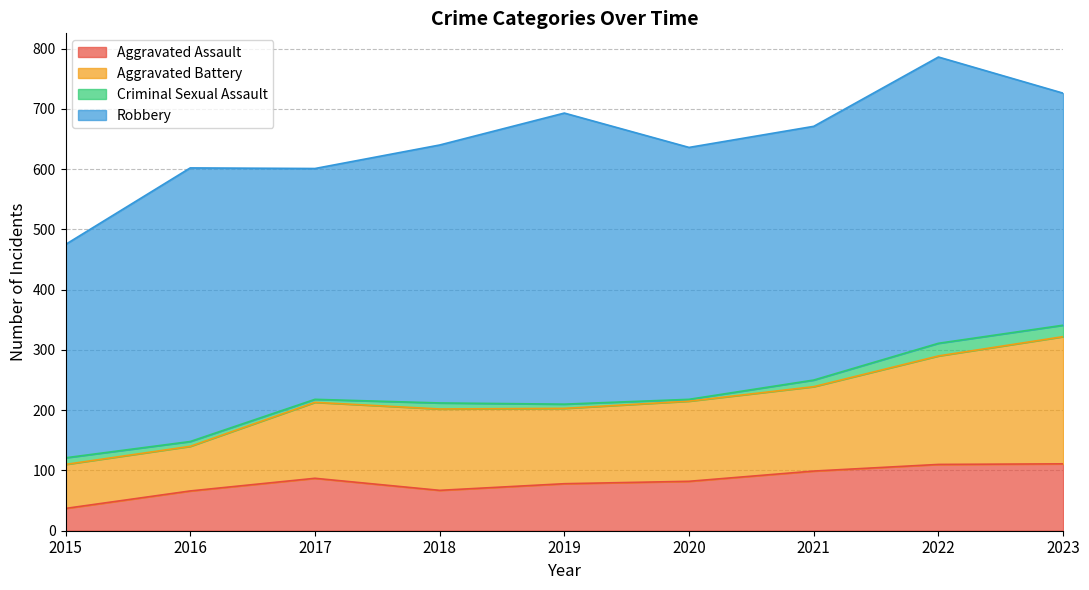

What is the difference between the maximum and second lowest values in the Aggravated Assault series?

45